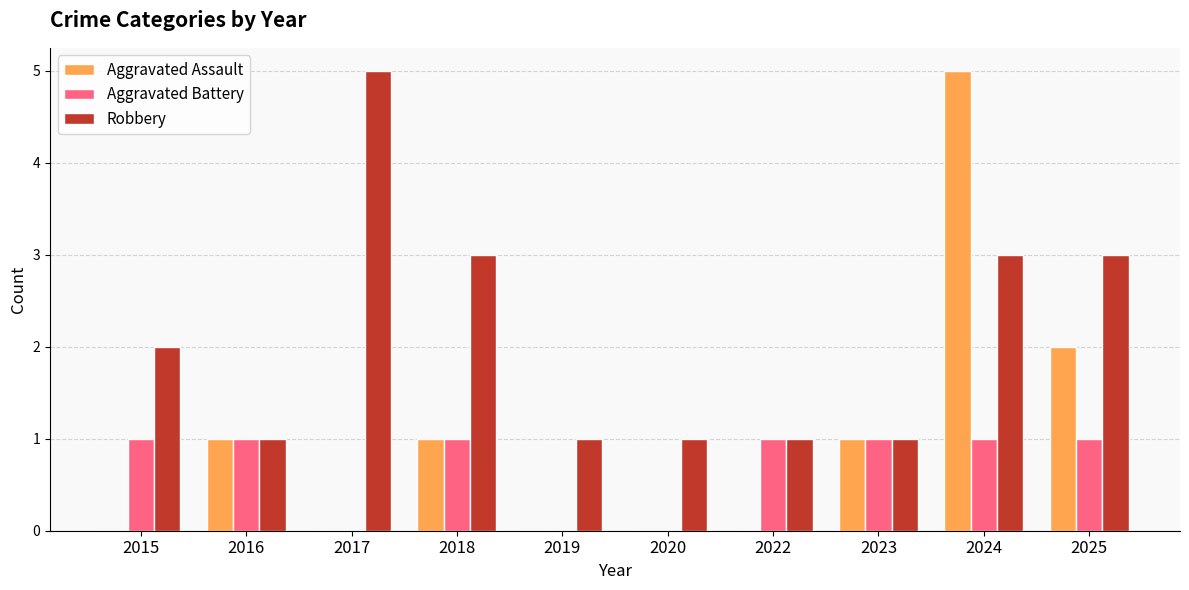

What is the highest value of the Robbery series?

5